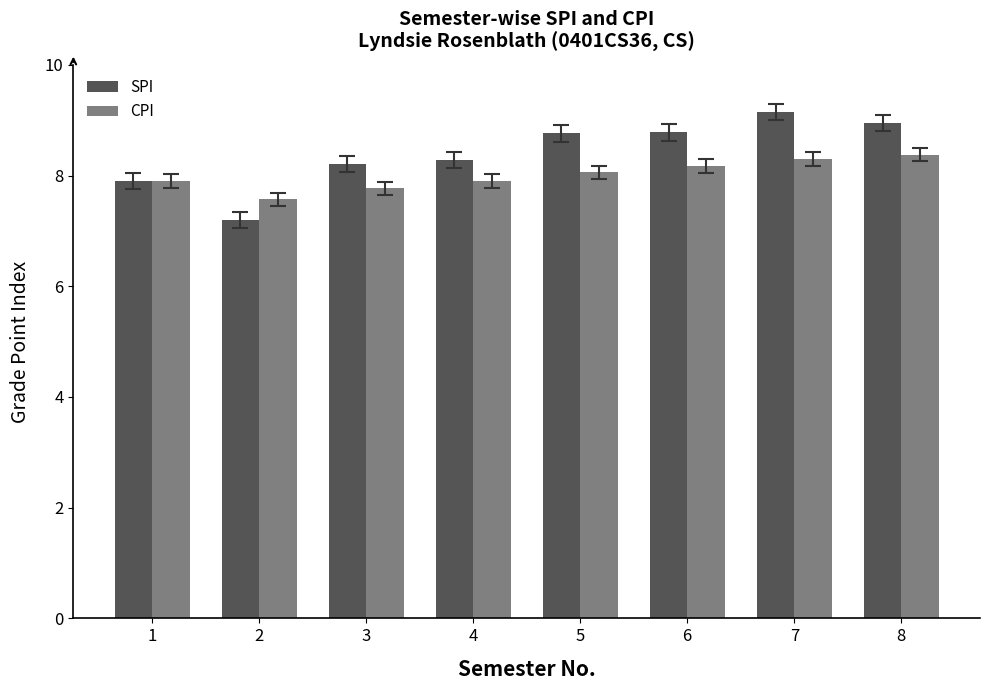

How many distinct data groups are displayed?

2